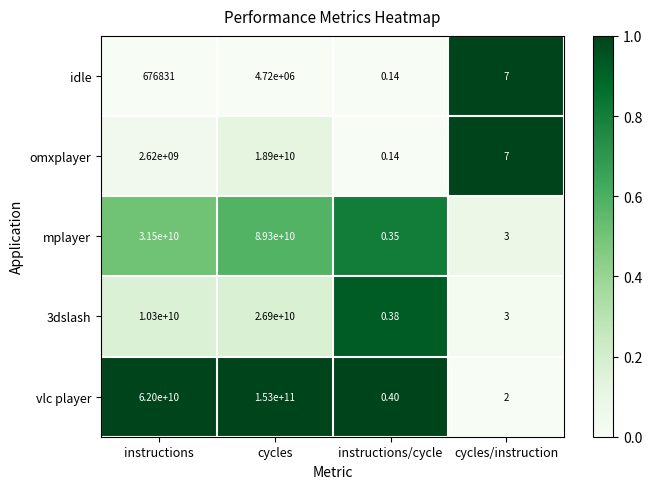

Which series has the widest spread of values?

vlc player